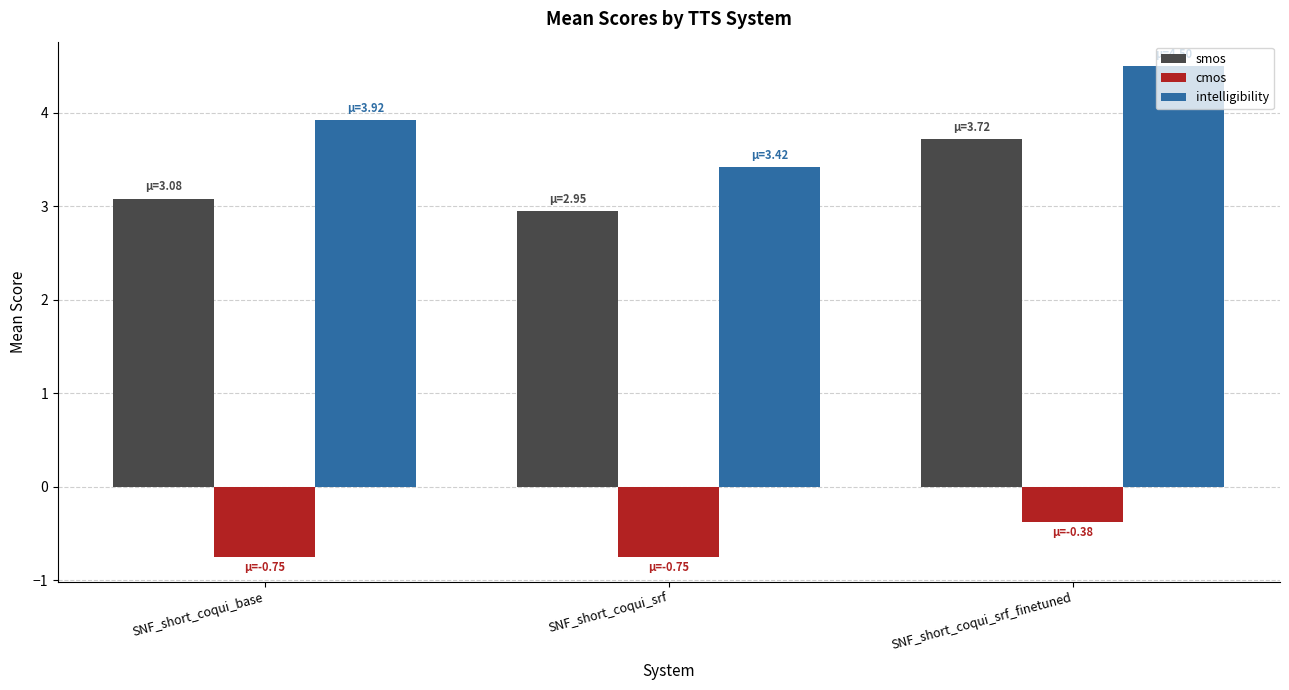

Is the value of smos at SNF_short_coqui_srf_finetuned greater than the value of intelligibility at SNF_short_coqui_srf_finetuned?

No